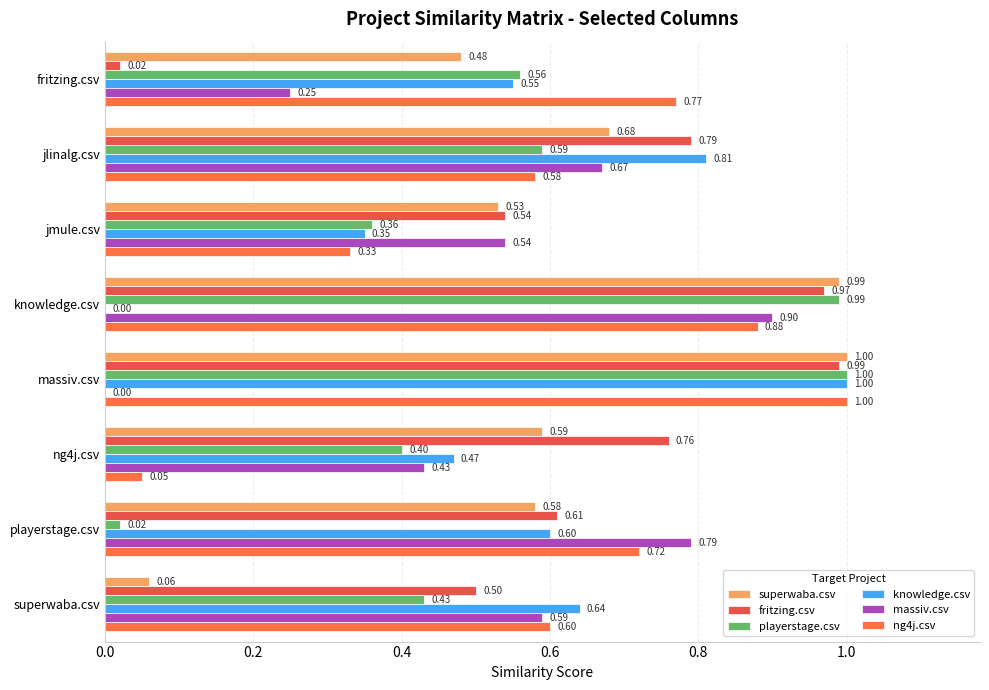

How many series are shown in this chart?

6